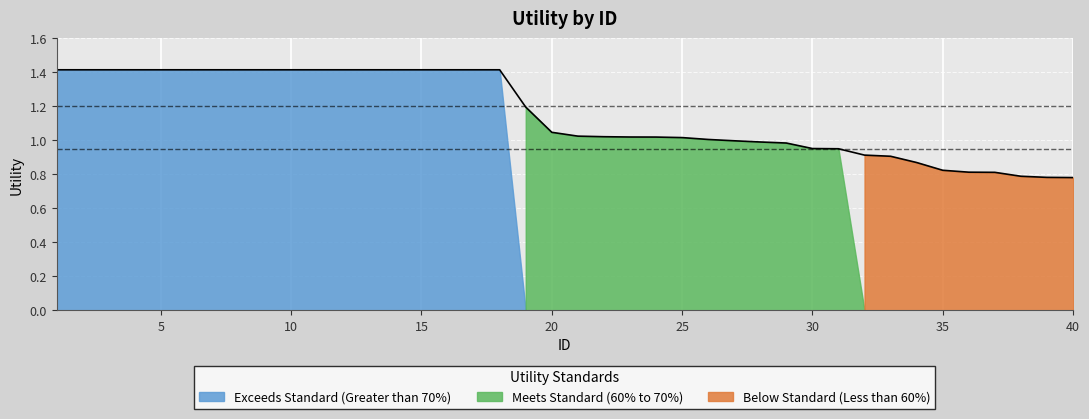

Between 17 and 31, which is larger?

17